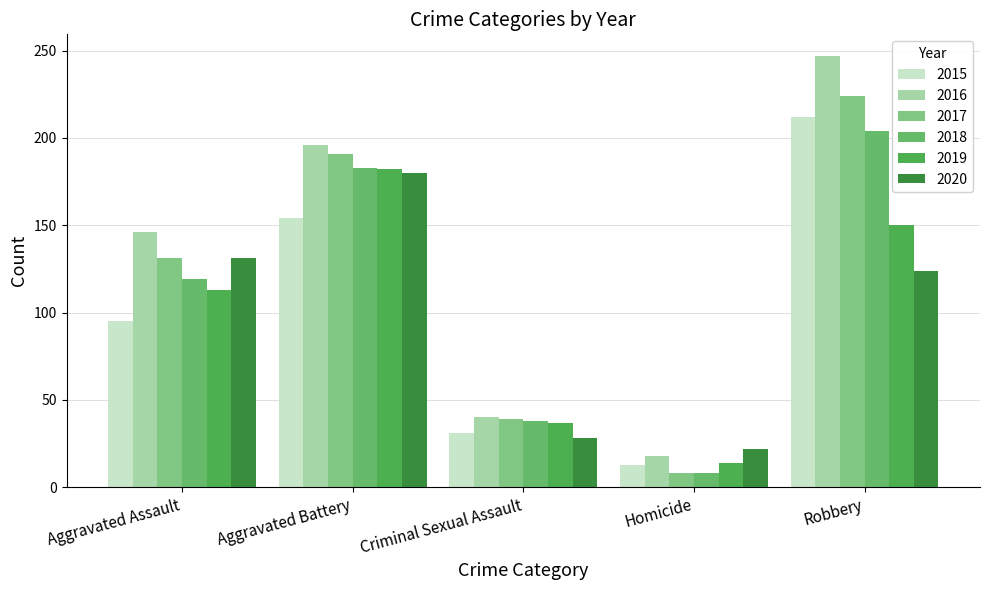

The 2017 series shows 19 at Criminal Sexual Assault. True or false?

False